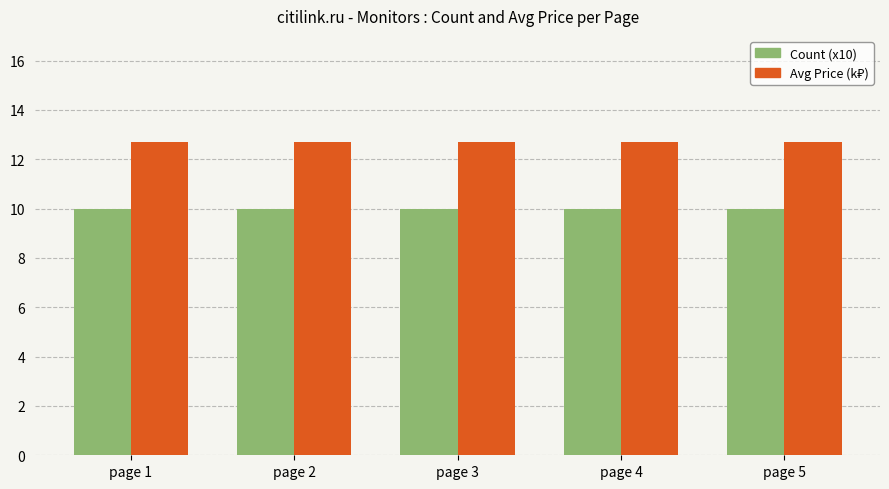

Is it true that Count (x10) equals 14.1 at page 4?

False